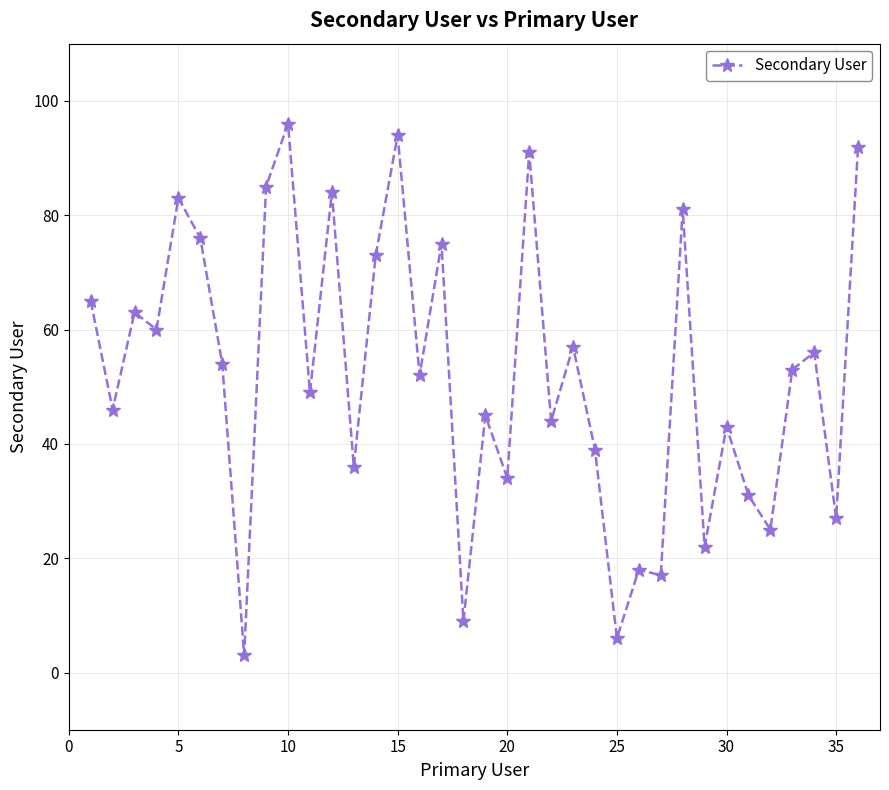

What is the maximum value shown in the chart?

96